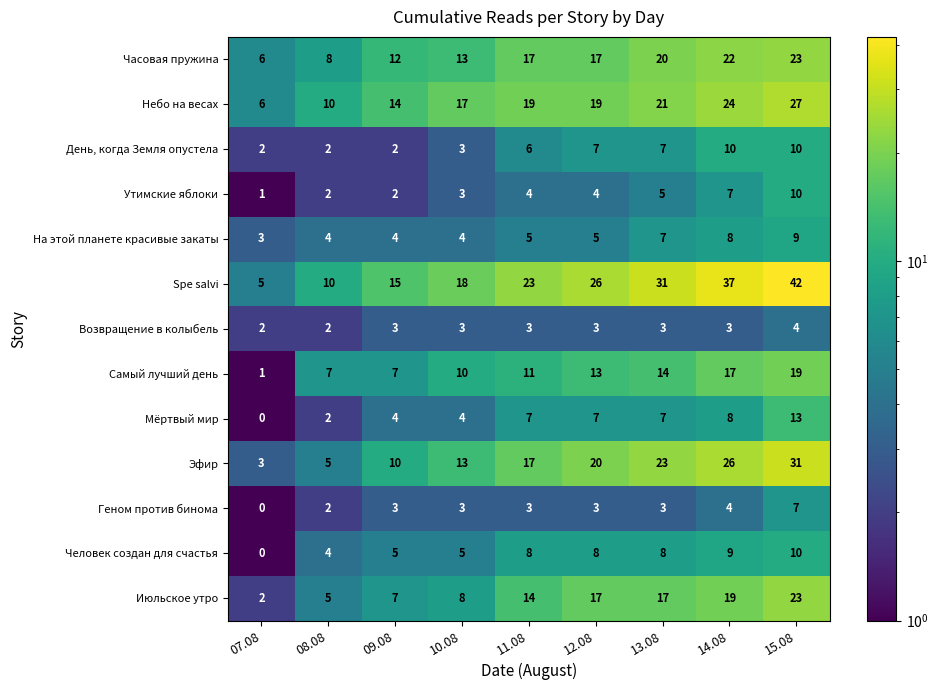

What value does the Геном против бинома series have at 12.08?

3